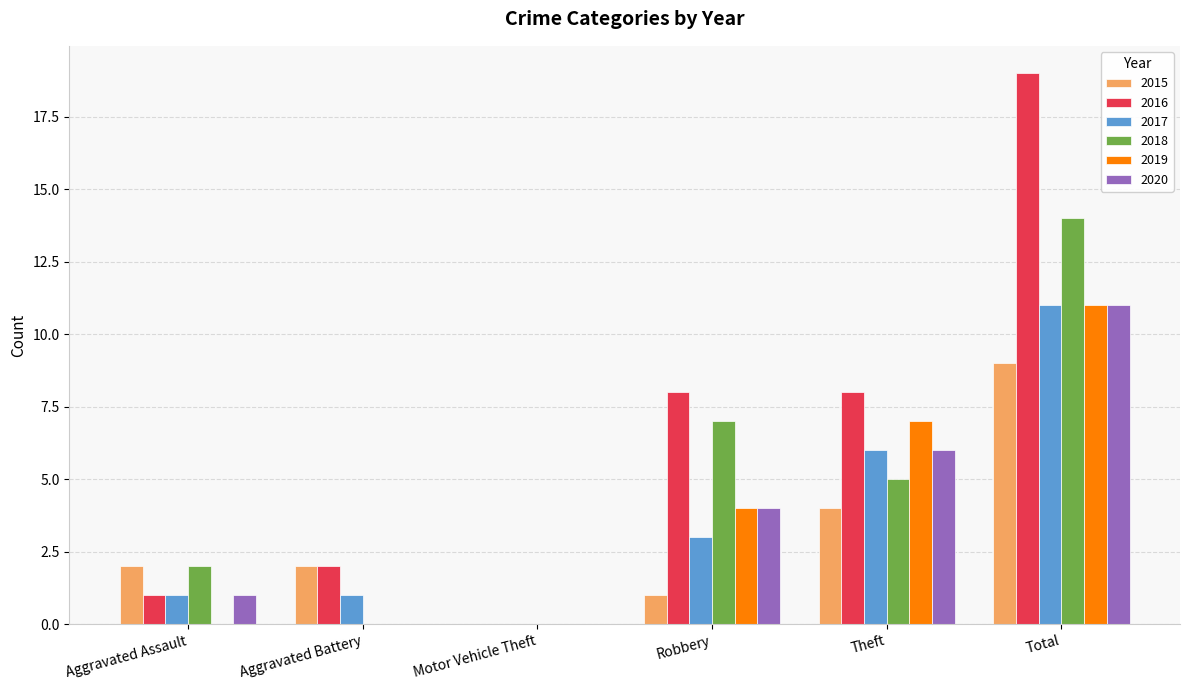

Does the chart contain stacked bars?

No